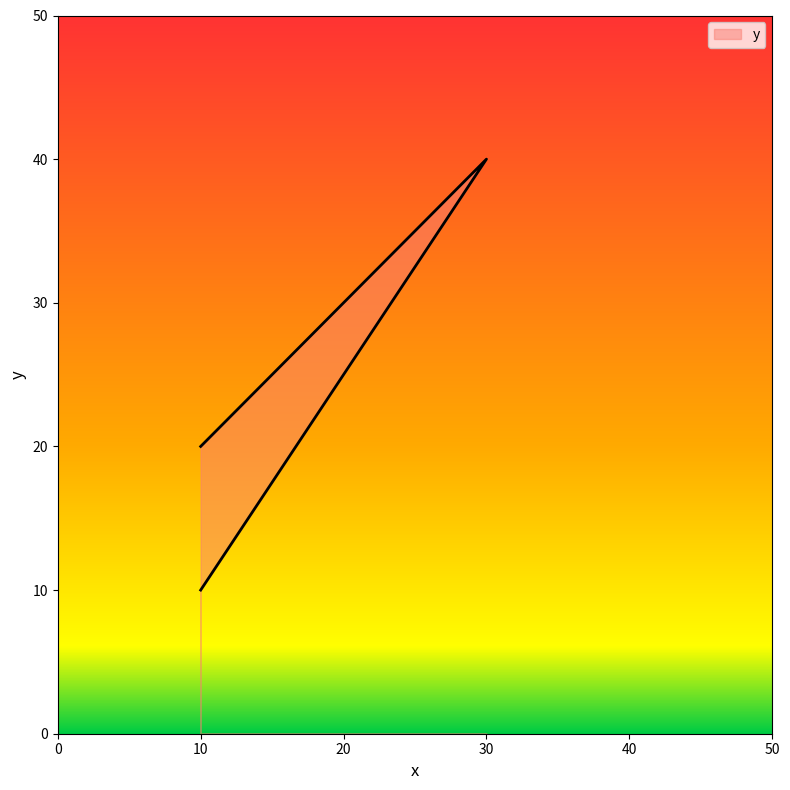

What is the sum of the values at 10 and 10?

30